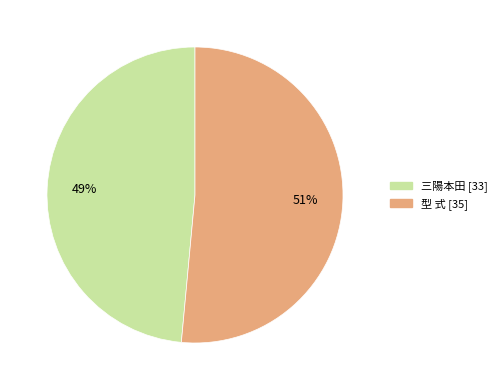

To the nearest percent, what is the combined percentage of 型 式 and 三陽本田?

100%